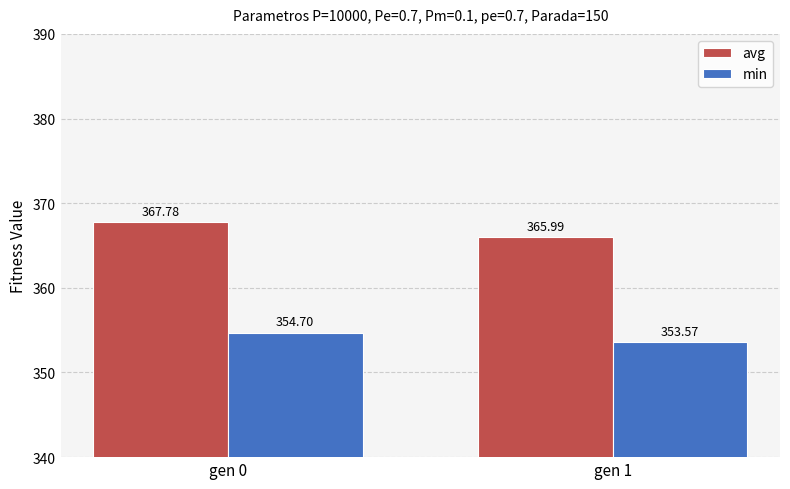

List the labels in order of min value, largest first.

gen 0, gen 1